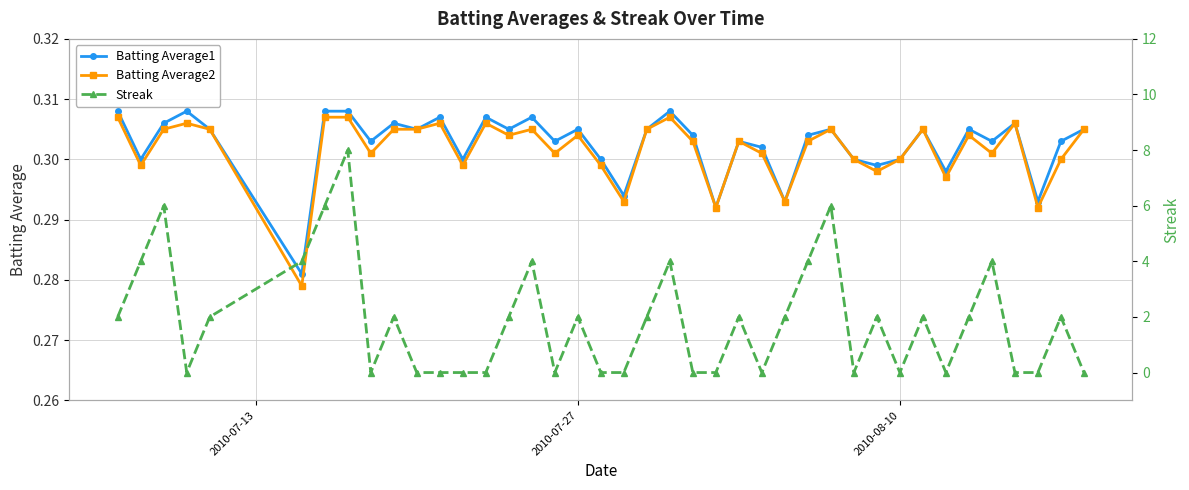

Count the Streak values in the range 0 to 4.

36